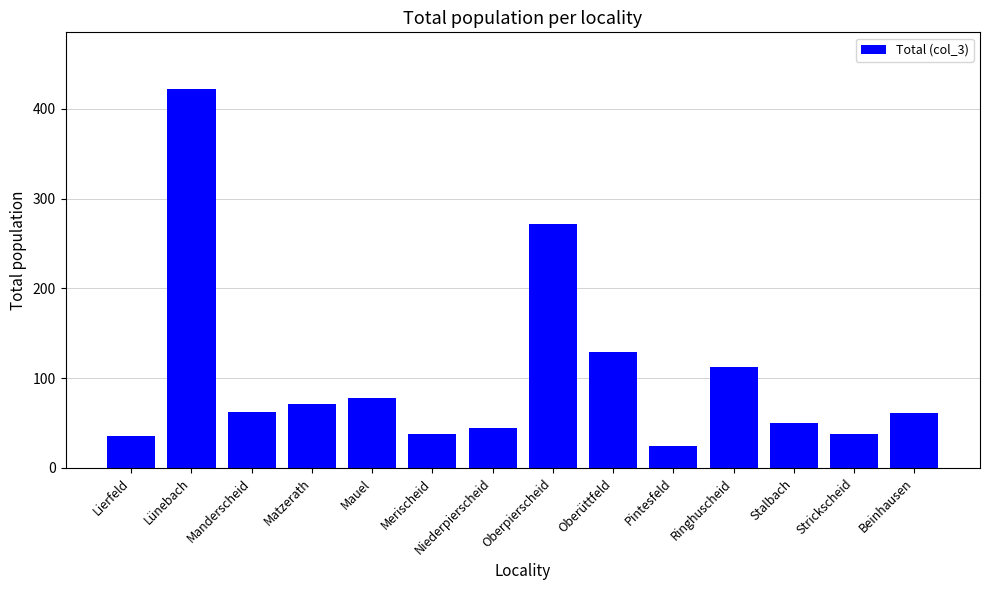

What is the difference between the maximum and minimum values?

397